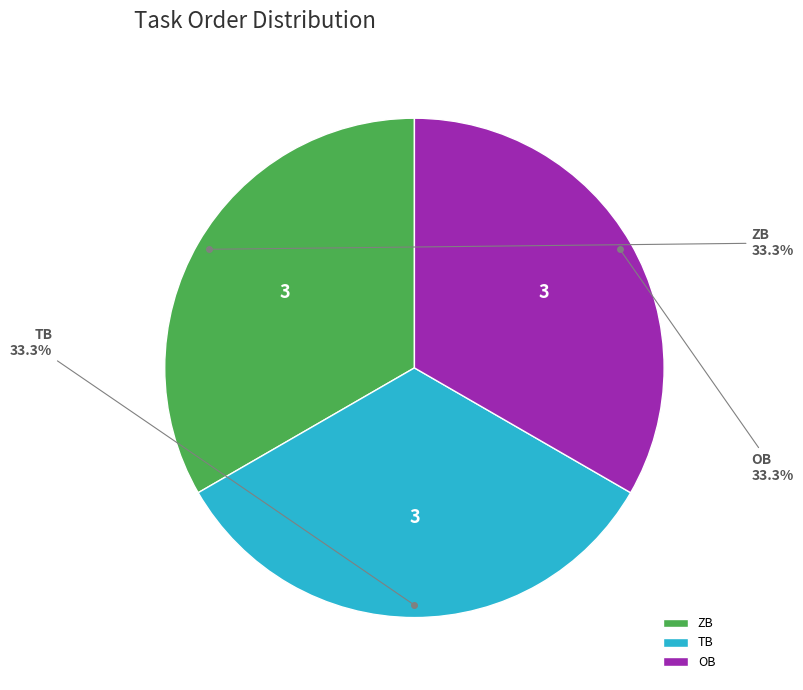

Does ZB represent more than half of the total?

No